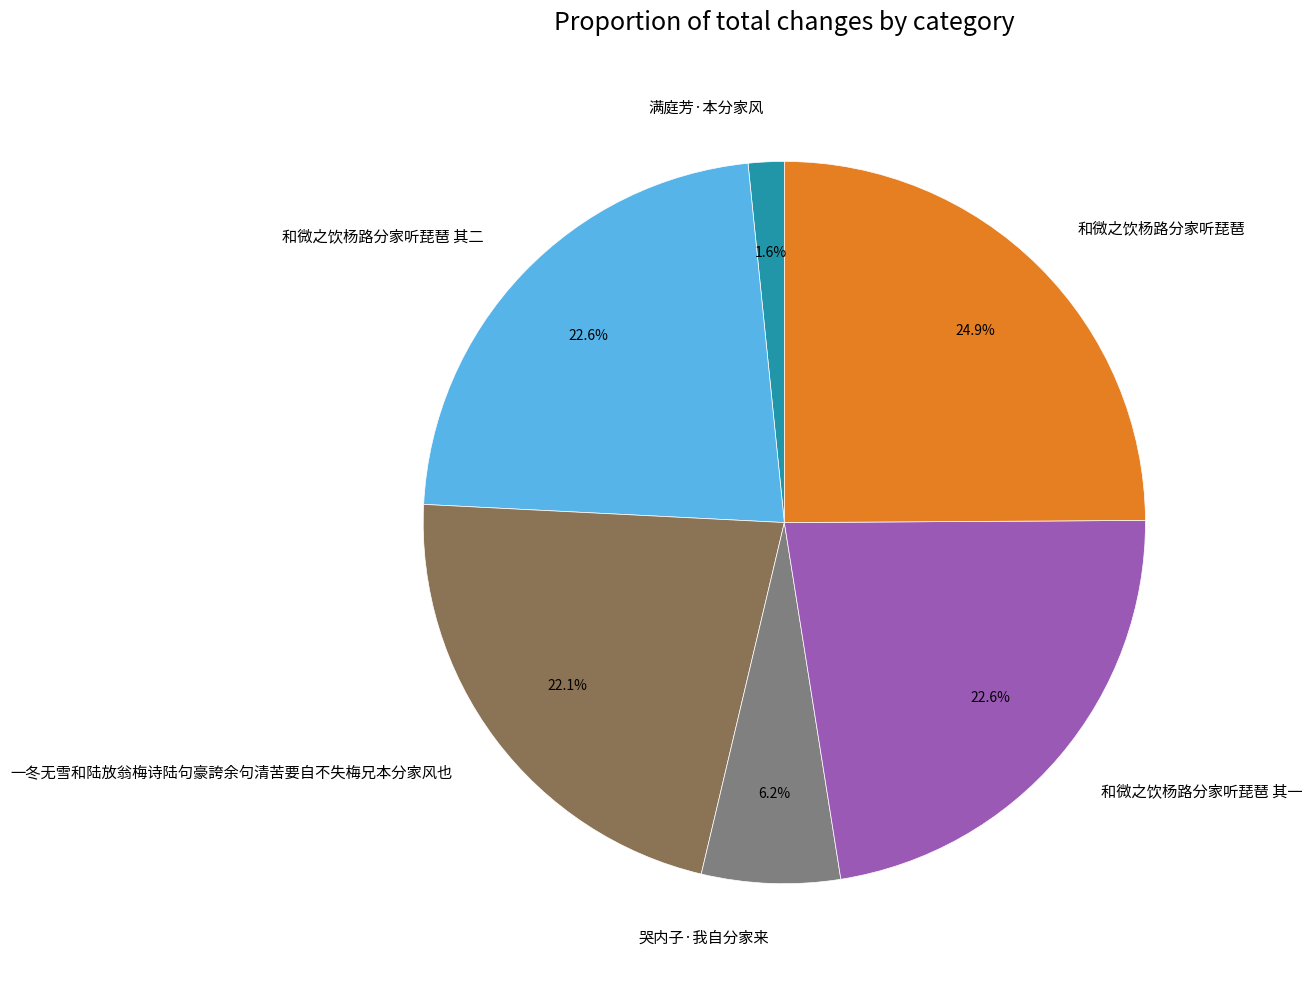

To the nearest percent, what is the difference between the largest and smallest slice percentages?

23%